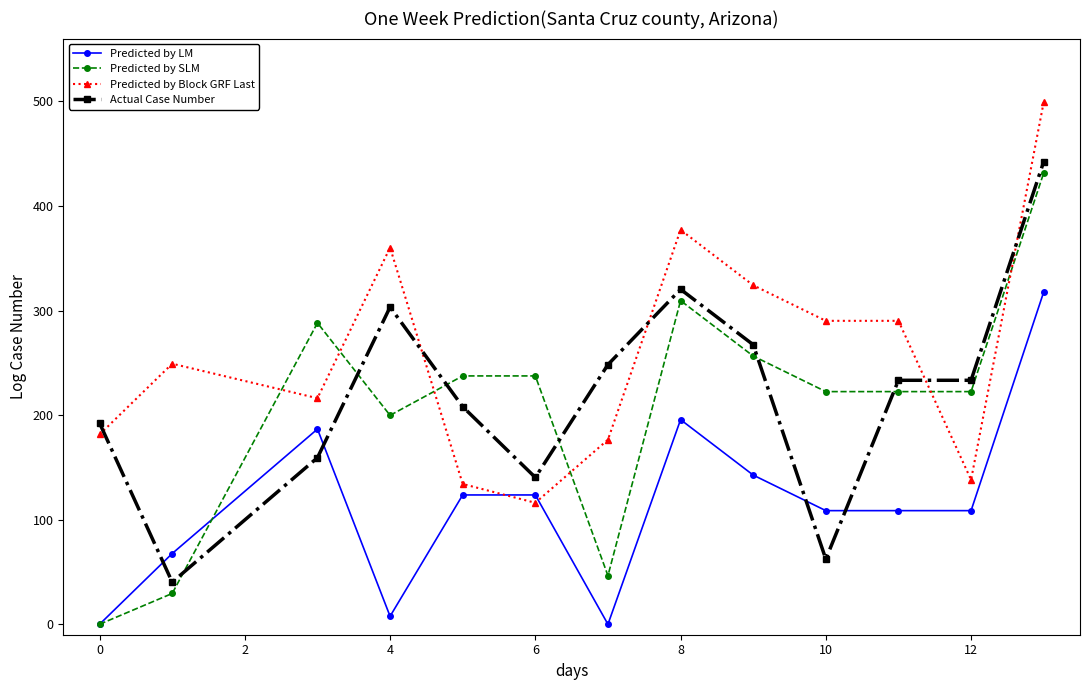

Reading left to right, list all the values displayed in this chart.

Predicted by LM: 0.0	67.6	186.6	7.6	123.6	123.6	0.0	195.6	142.6	108.6	108.6	108.6	317.6
Predicted by SLM: 0.0	29.4	288.1	199.8	237.4	237.4	46.4	309.4	256.4	222.4	222.4	222.4	431.4
Predicted by Block GRF Last: 181.4	249.1	216.1	360.1	134.1	116.1	176.5	377.1	324.1	290.1	290.1	138.1	499.1
Actual Case Number: 192.3	40.3	159.3	303.3	208.0	140.4	248.3	320.3	267.3	62.3	233.3	233.3	442.3